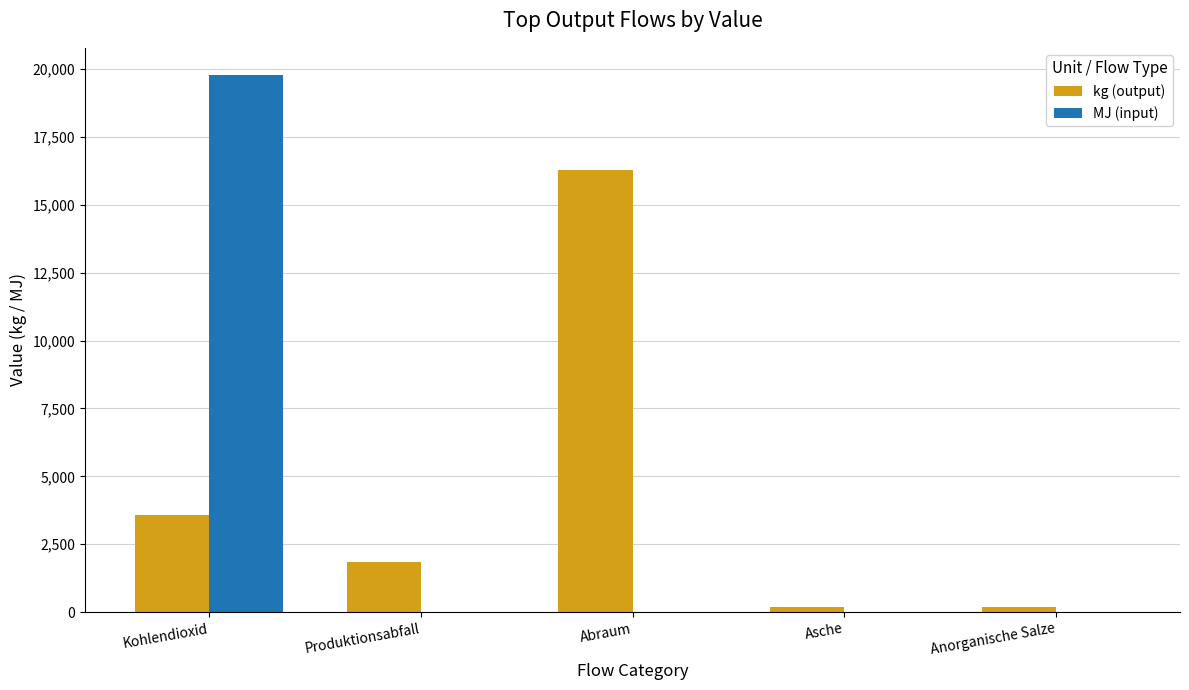

What is the average value of the MJ (input) series?

3959.5